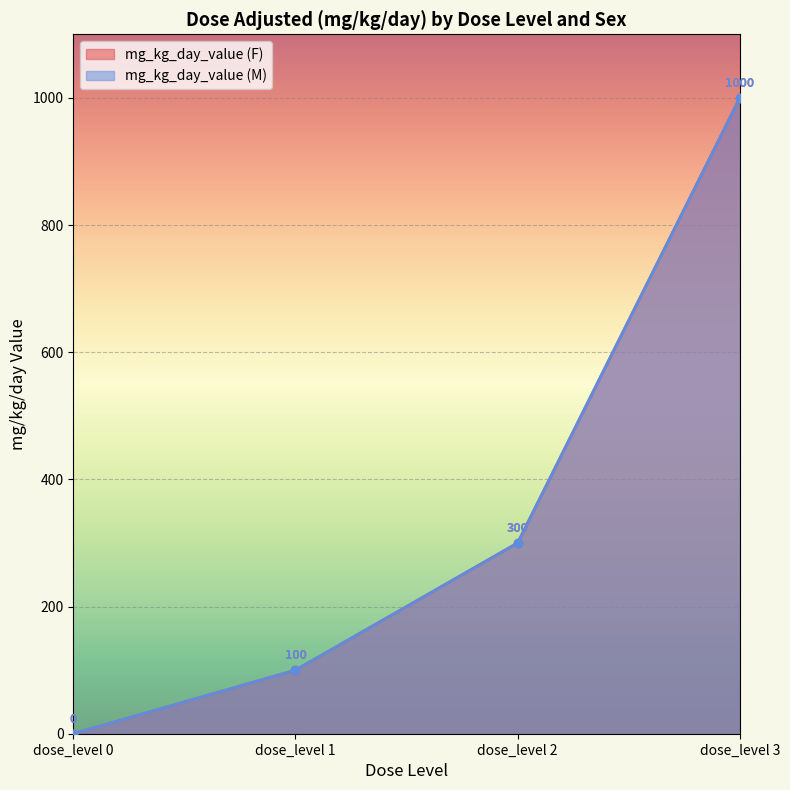

What is the total value across all series at dose_level 2?

600